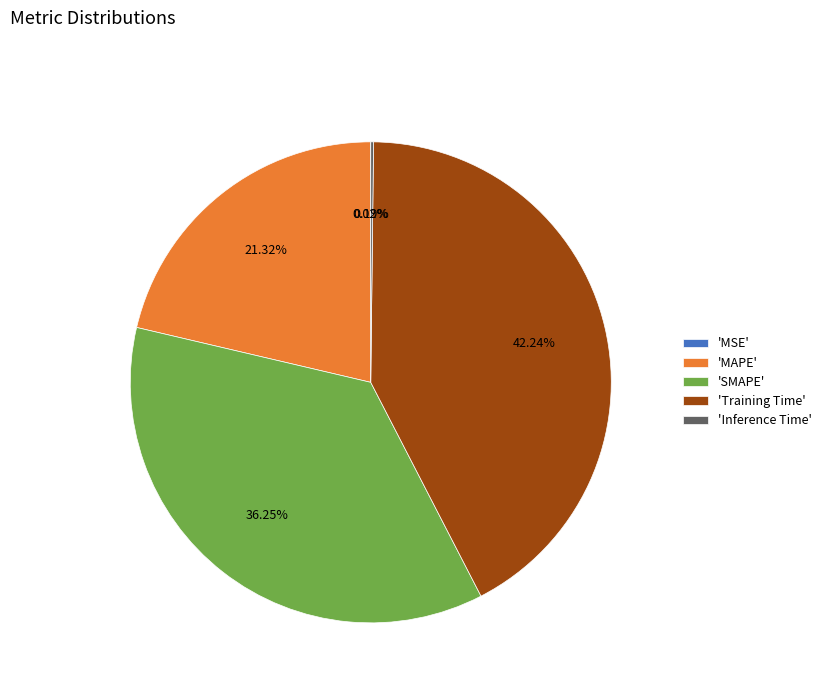

Which slice is the largest?

'Training Time'